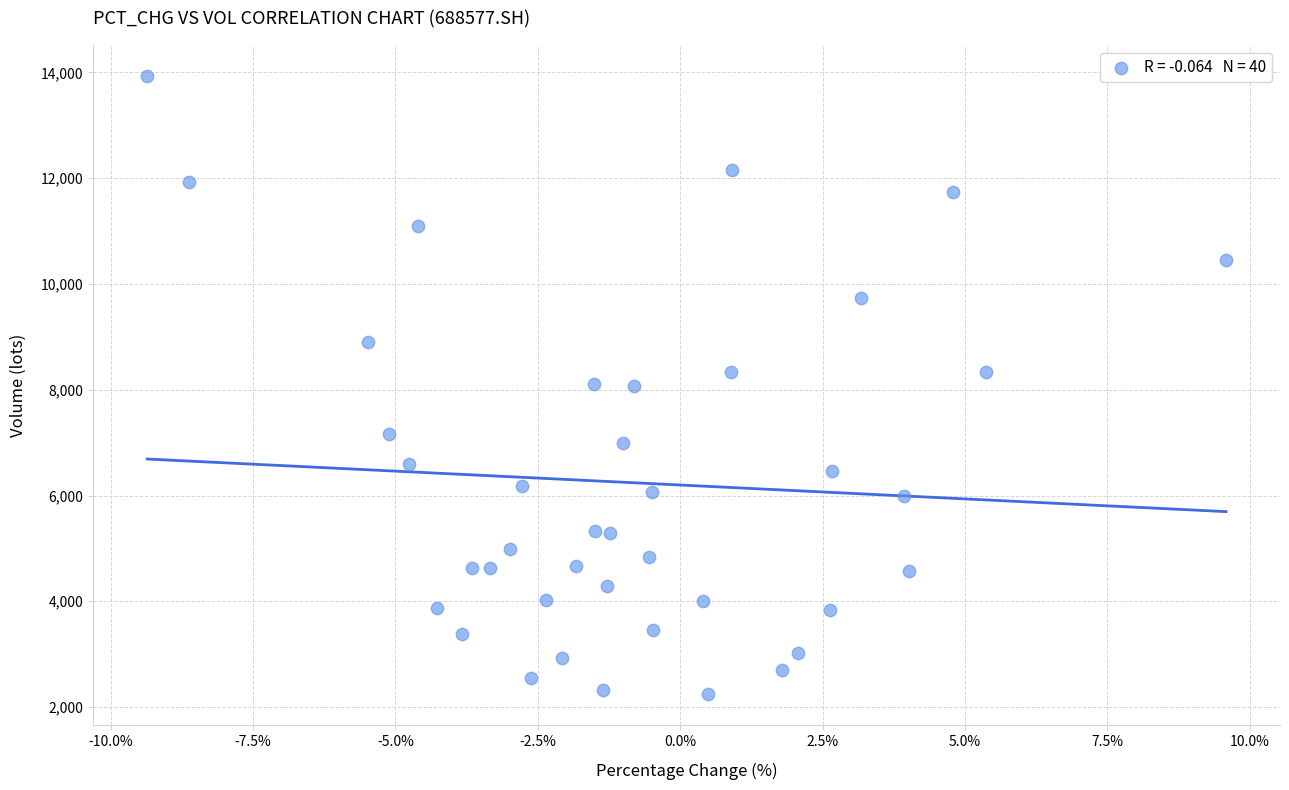

What is the range of X values (max minus min)?

18.9